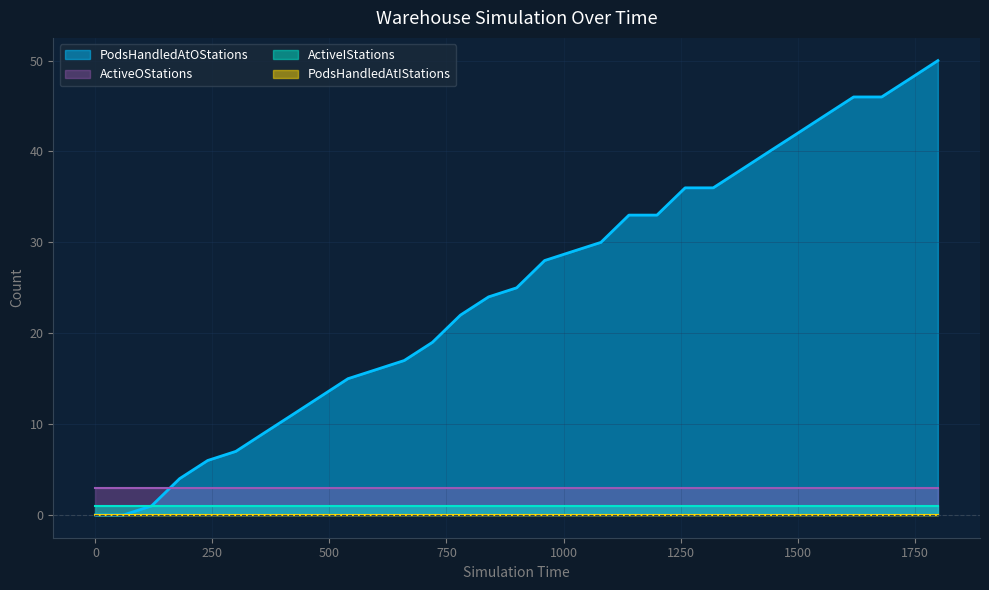

True or false: PodsHandledAtIStations has more than 1 points higher than both neighbors.

False